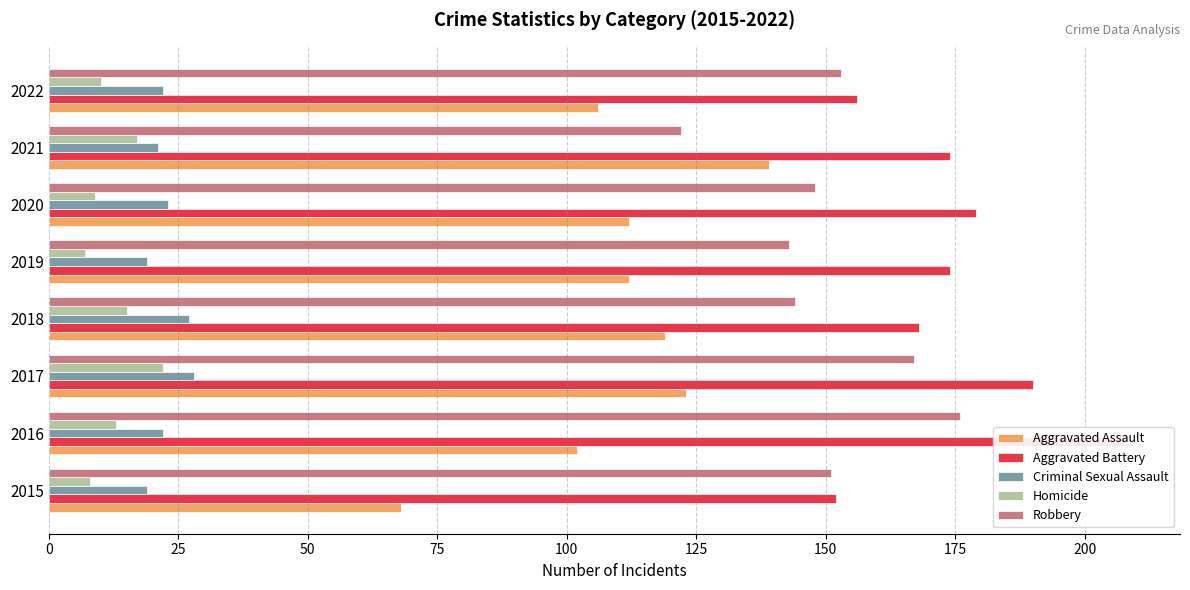

What is the total value across all series at 2021?

473